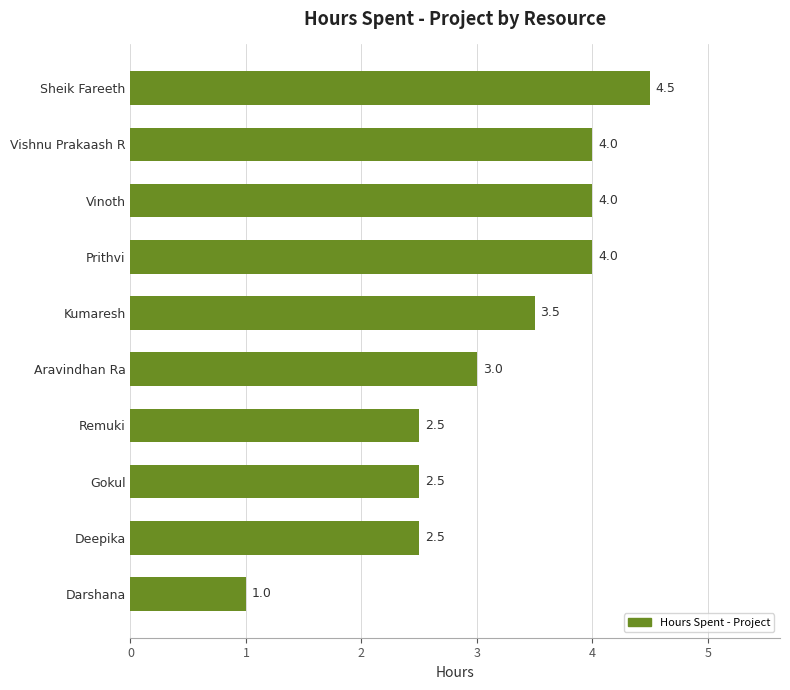

How many values are between 2 and 4?

8